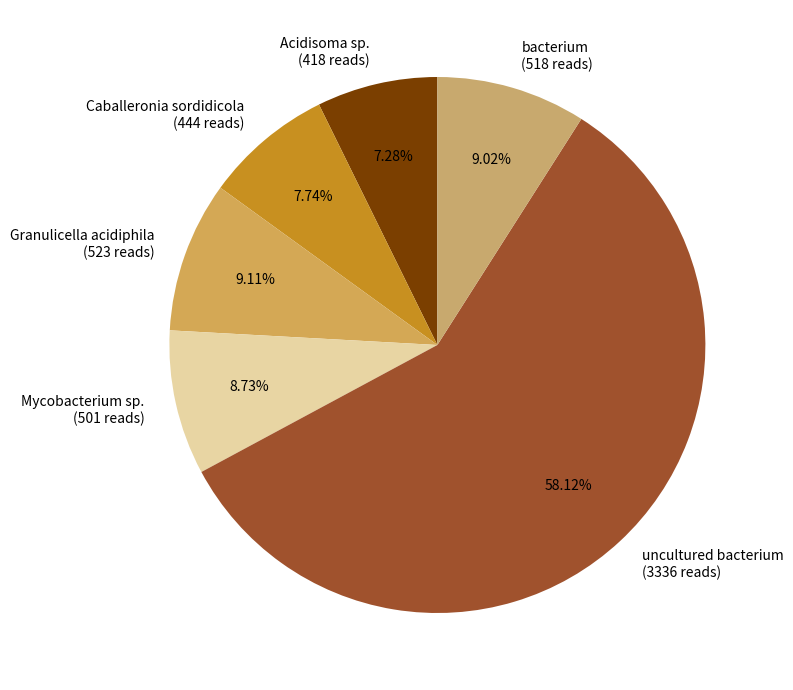

To the nearest percent, what is the average slice percentage?

17%